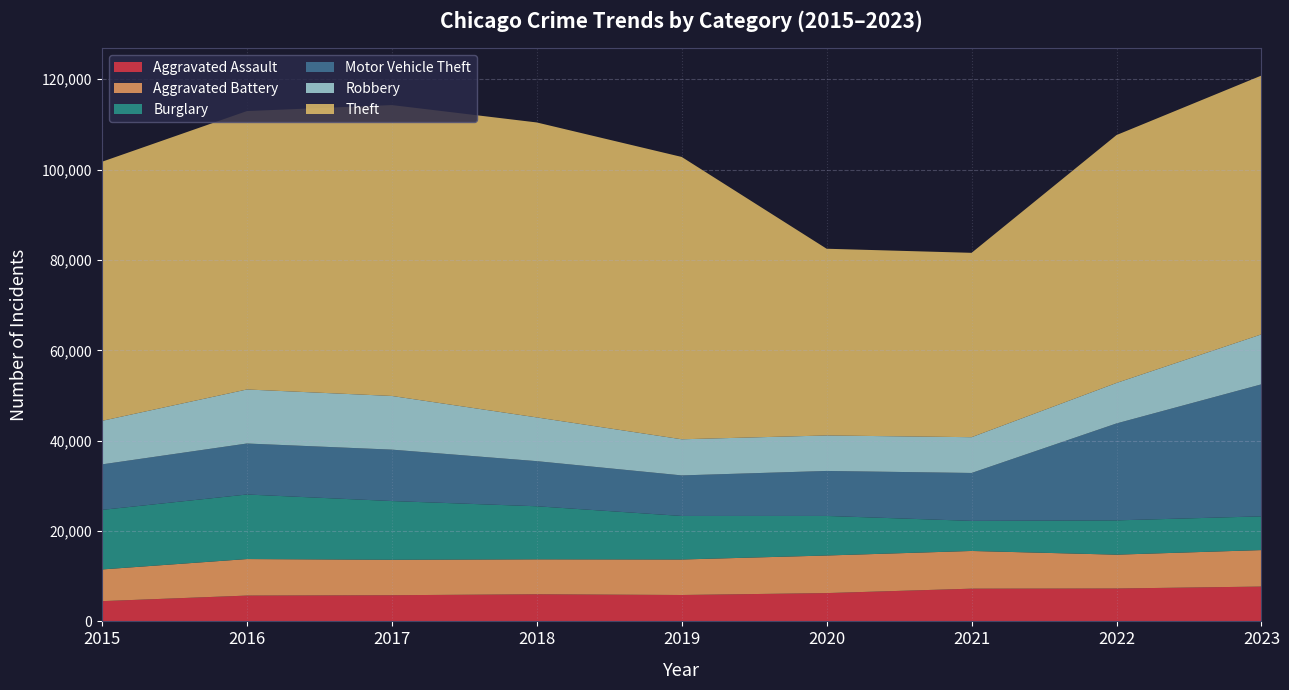

Reading left to right, transcribe all the data shown in this chart.

Aggravated Assault: 4480	5712	5793	6001	5841	6264	7242	7280	7707
Aggravated Battery: 7019	8086	7845	7735	7858	8319	8347	7488	8078
Burglary: 13184	14289	13001	11747	9638	8758	6662	7594	7469
Motor Vehicle Theft: 10068	11286	11380	9985	8977	9959	10602	21455	29219
Robbery: 9638	11960	11880	9681	7995	7855	7918	8963	11060
Theft: 57350	61623	64386	65288	62494	41329	40809	54867	57287